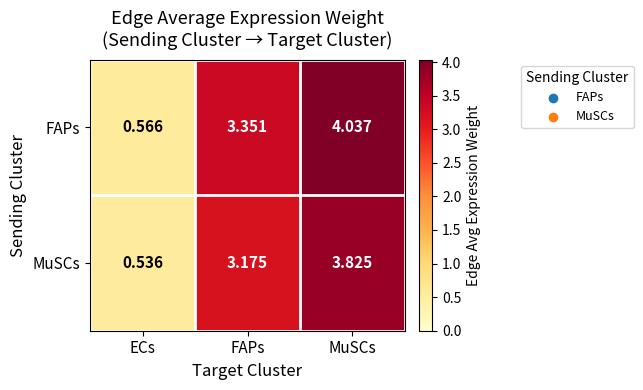

Which category has the lowest value in the MuSCs series?

ECs